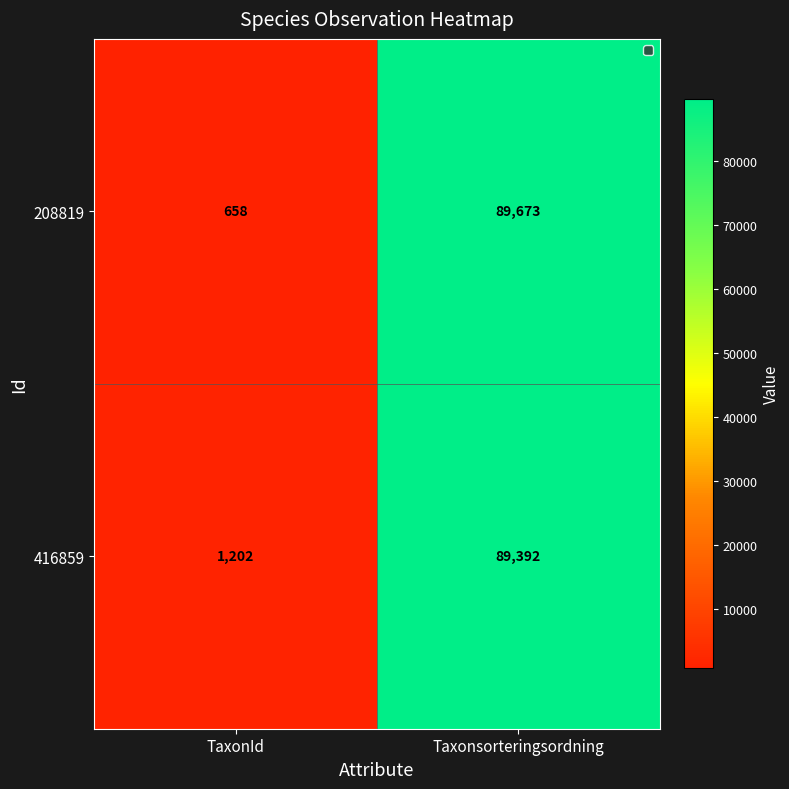

Reading left to right, transcribe all the data shown in this chart.

208819: TaxonId=658	Taxonsorteringsordning=89673
416859: TaxonId=1202	Taxonsorteringsordning=89392